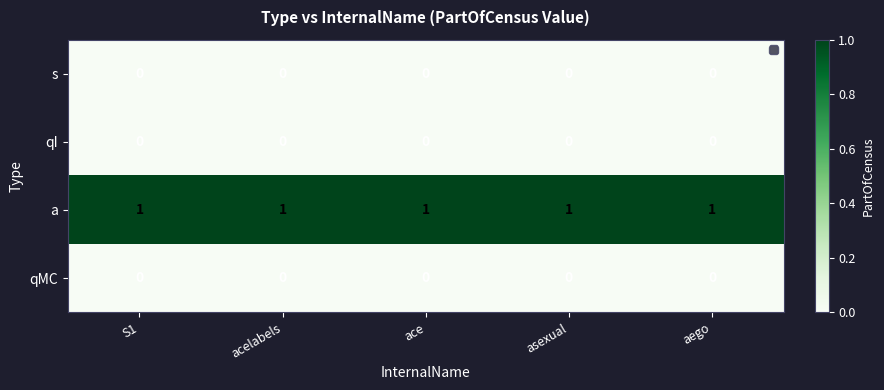

How many distinct data groups are displayed?

4